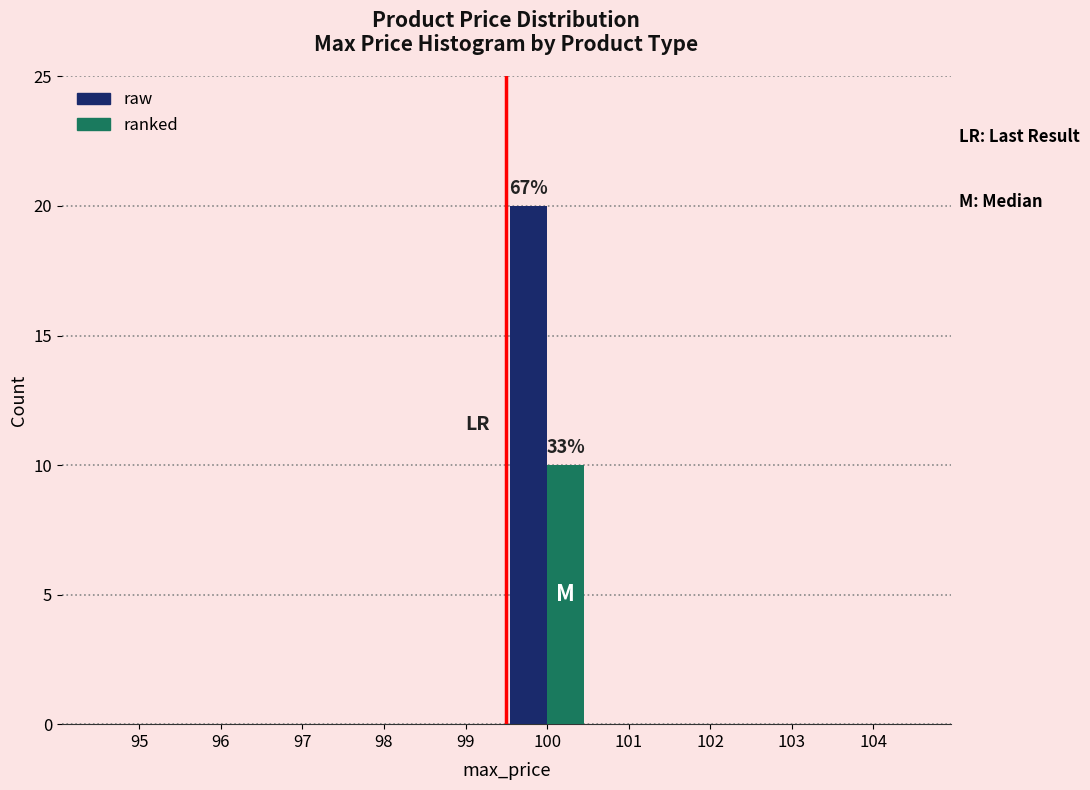

Reading right to left, what are all the values shown in this chart?

raw: 104=0	103=0	102=0	101=0	100=20	99=0	98=0	97=0	96=0	95=0
ranked: 104=0	103=0	102=0	101=0	100=10	99=0	98=0	97=0	96=0	95=0